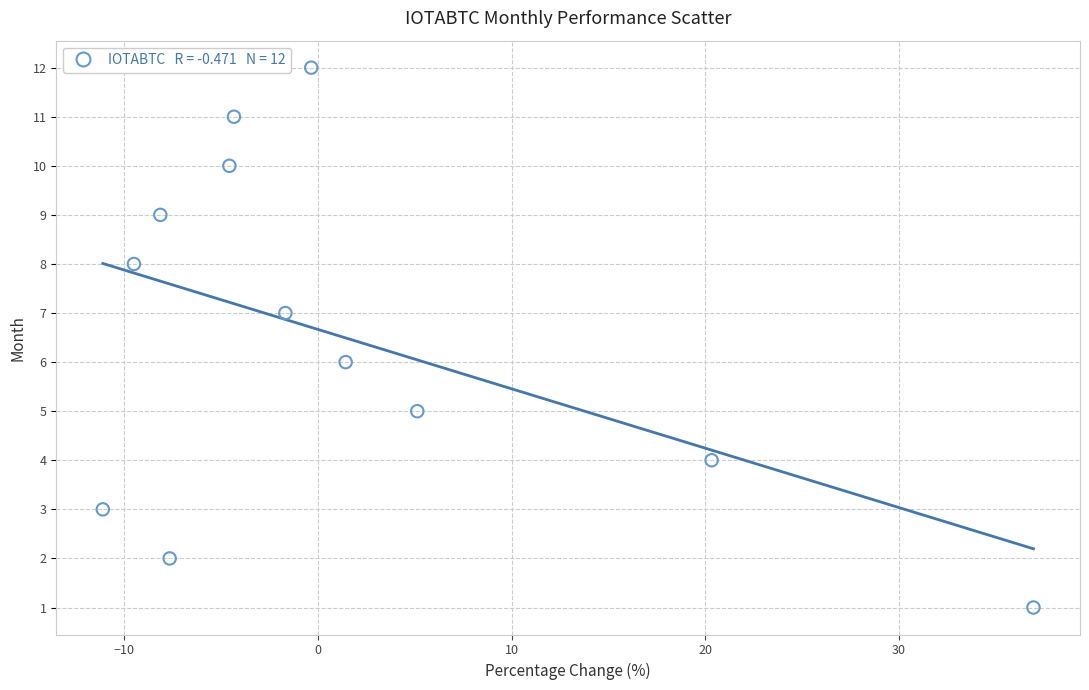

What is the range of Y values (max minus min)?

11